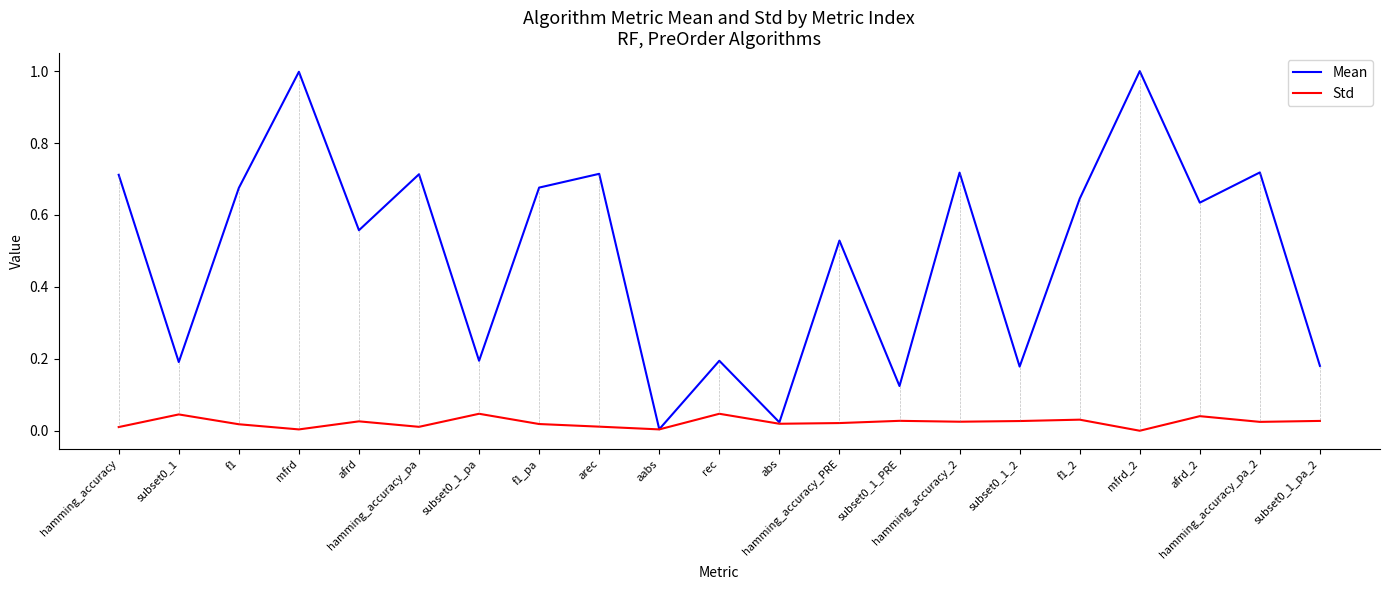

What is the maximum value shown in the chart?

1.0